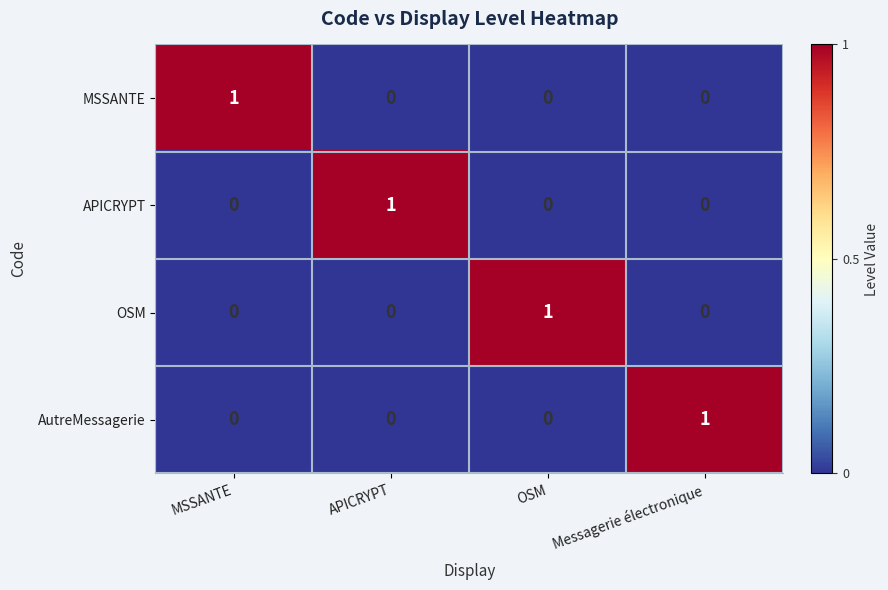

How many positive values does the MSSANTE series have?

1